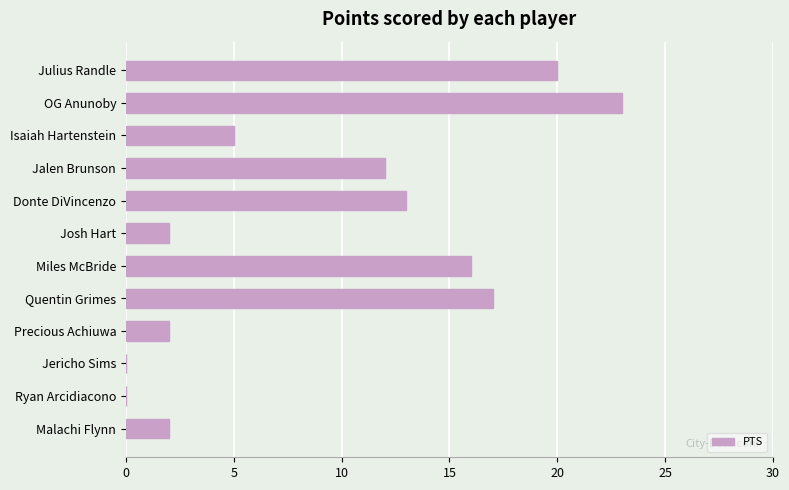

Reading bottom to top, list all the values displayed in this chart.

Malachi Flynn=2	Ryan Arcidiacono=0	Jericho Sims=0	Precious Achiuwa=2	Quentin Grimes=17	Miles McBride=16	Josh Hart=2	Donte DiVincenzo=13	Jalen Brunson=12	Isaiah Hartenstein=5	OG Anunoby=23	Julius Randle=20